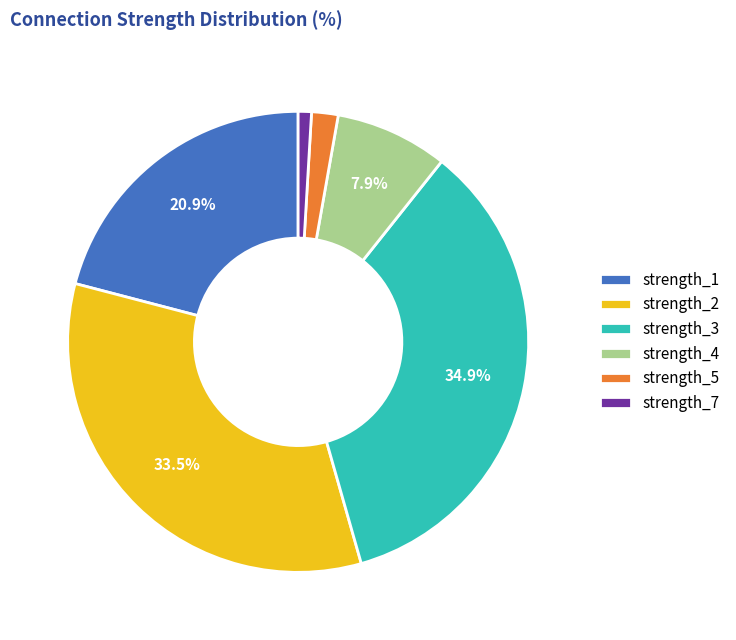

How many slices are in this pie chart?

6